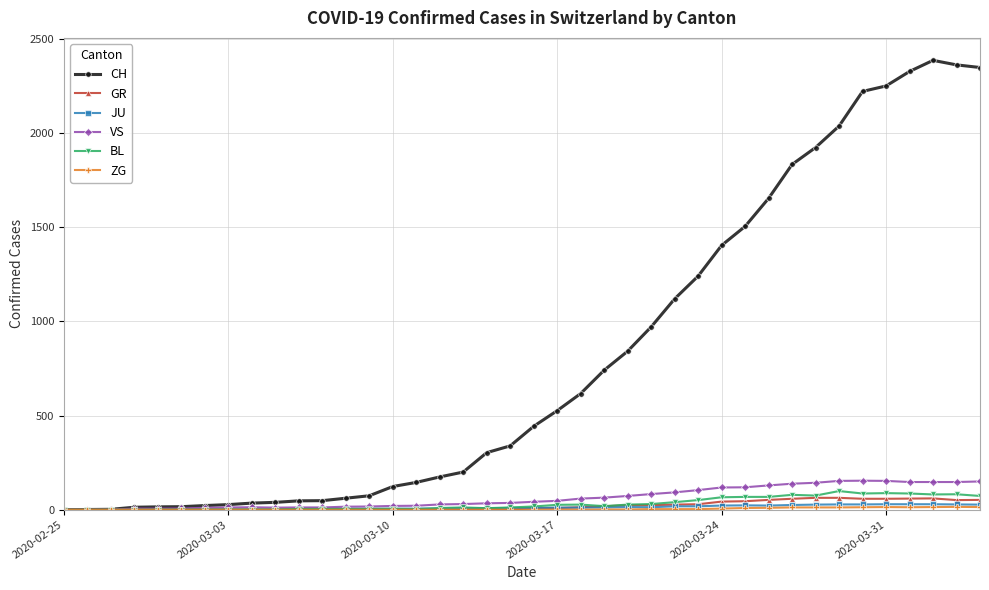

What is the maximum value shown in the chart?

2387